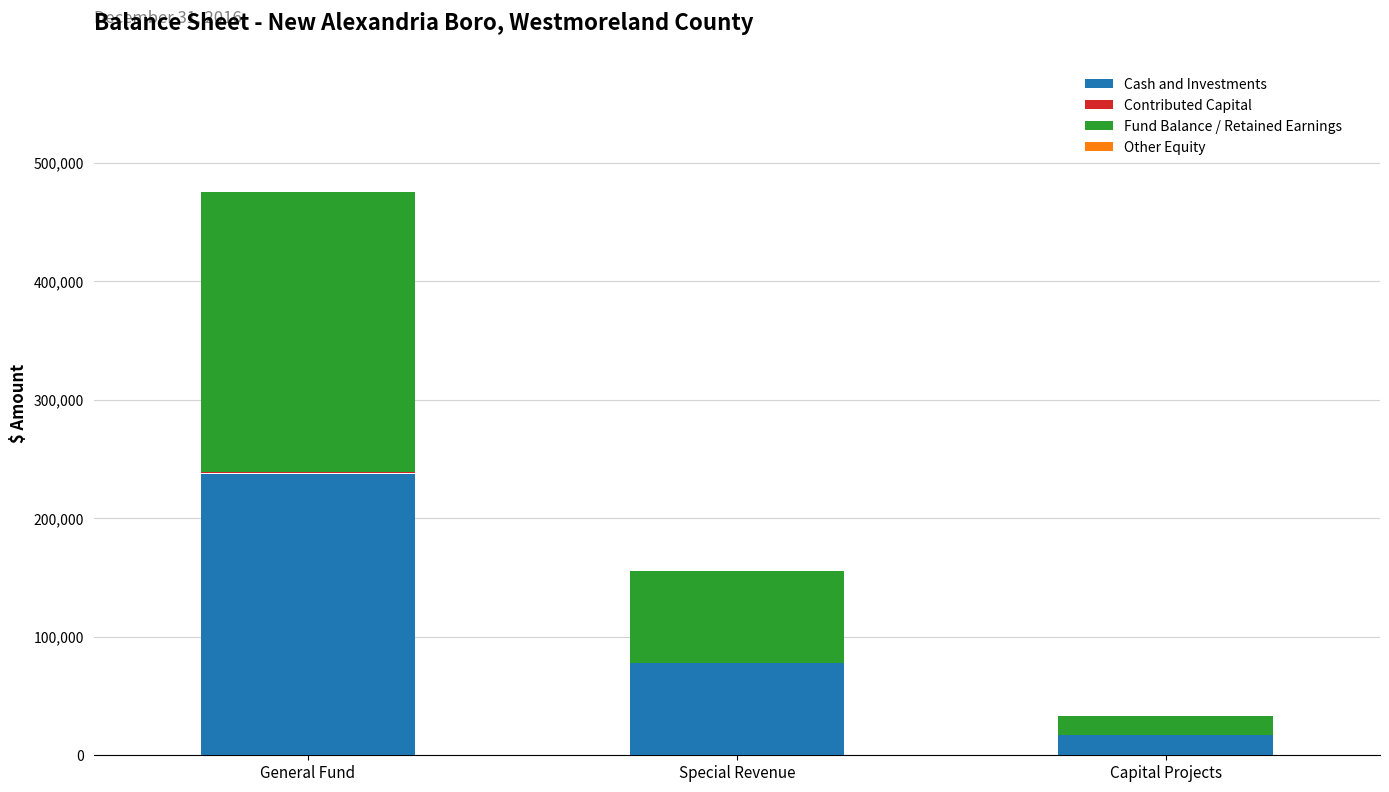

The Cash and Investments series shows 16458 at Special Revenue. True or false?

False